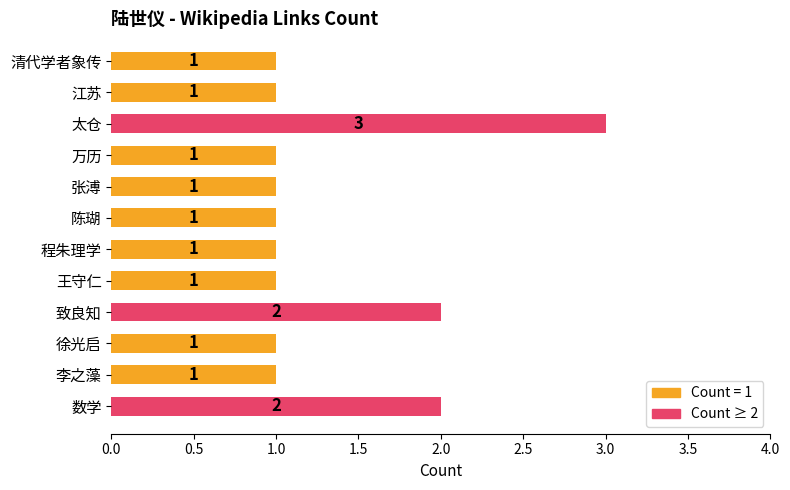

What is the label of the 2nd bar from the bottom?

李之藻